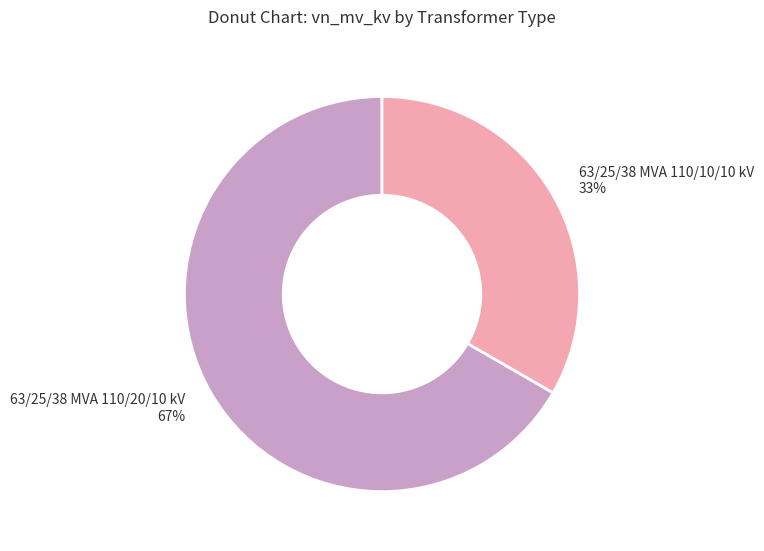

Is the sum of 63/25/38 MVA 110/10/10 kV and 63/25/38 MVA 110/20/10 kV greater than half?

Yes